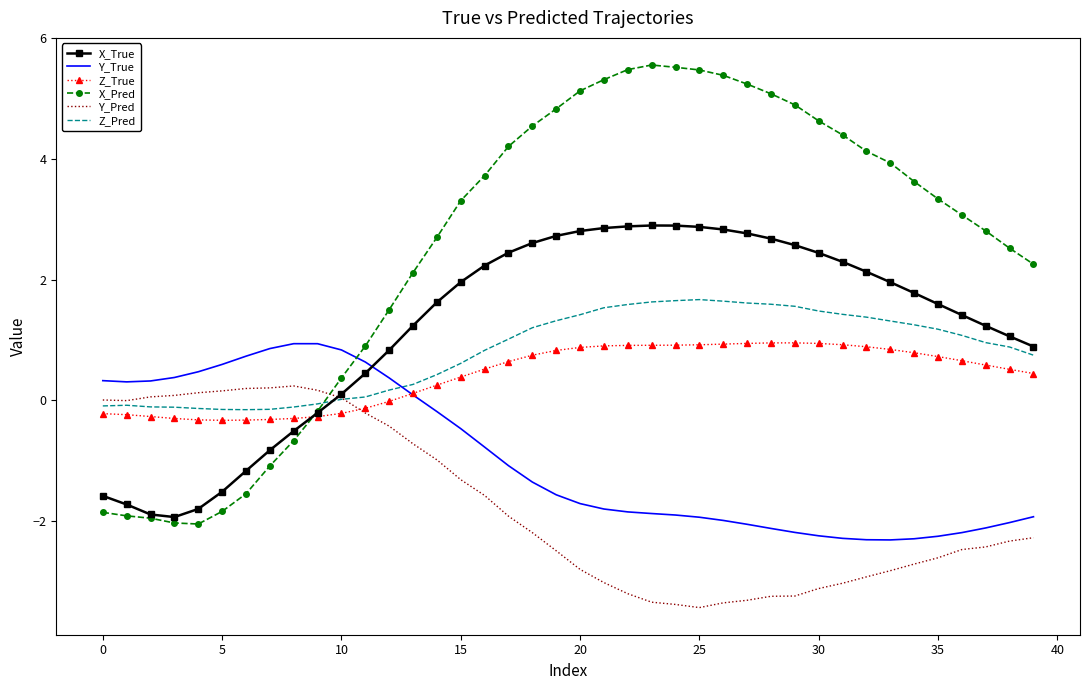

True or false: Y_True and Y_Pred intersect in this chart.

False